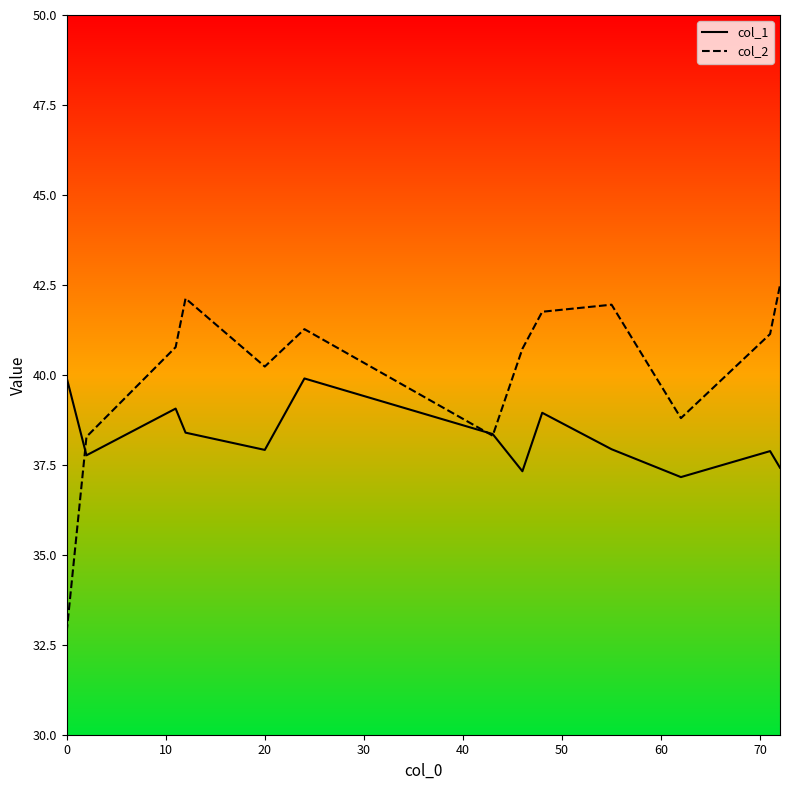

What is the difference between the maximum and minimum values in the col_1 series?

2.8